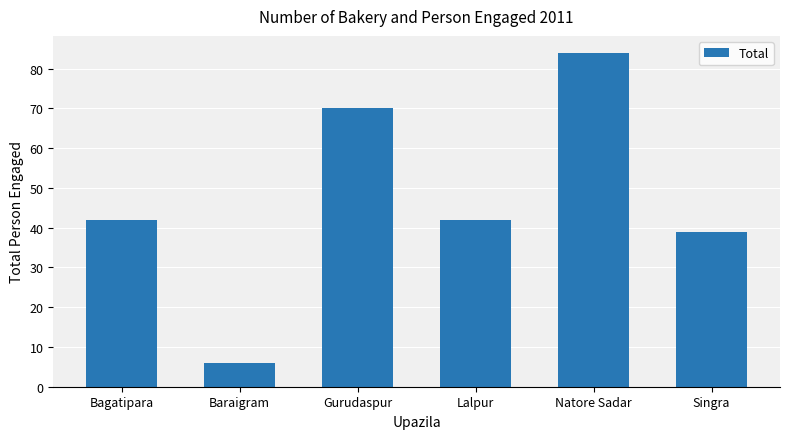

The value at Lalpur is 42. True or false?

True